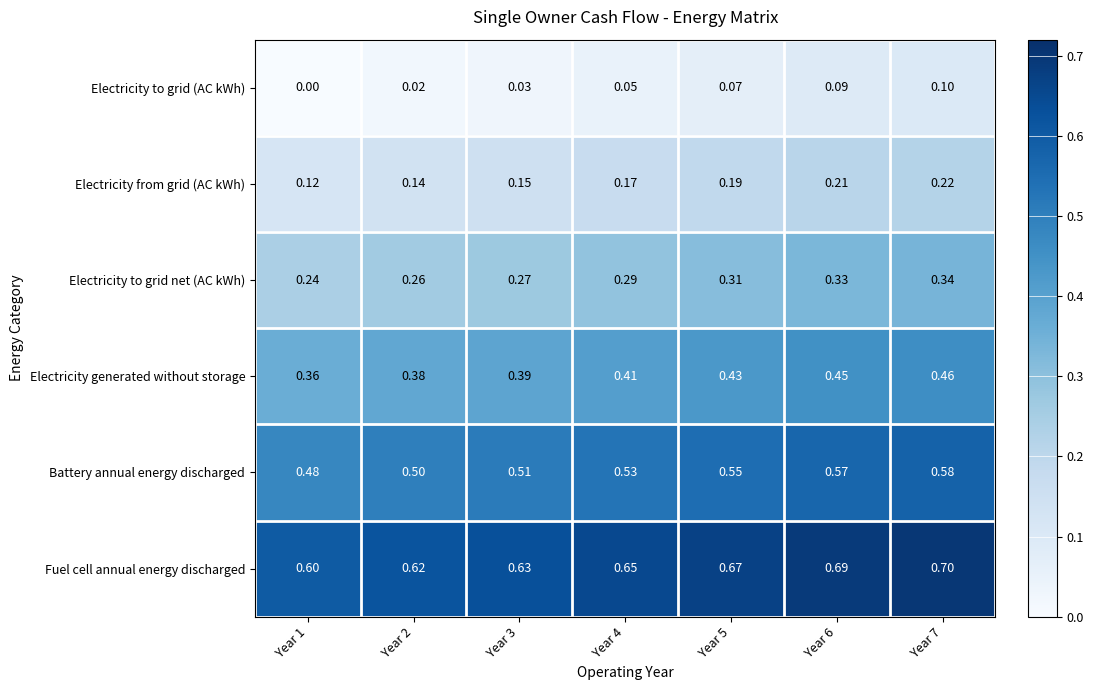

Rank the series at Year 7 from lowest to highest value.

Electricity to grid (AC kWh), Electricity from grid (AC kWh), Electricity to grid net (AC kWh), Electricity generated without storage, Battery annual energy discharged, Fuel cell annual energy discharged